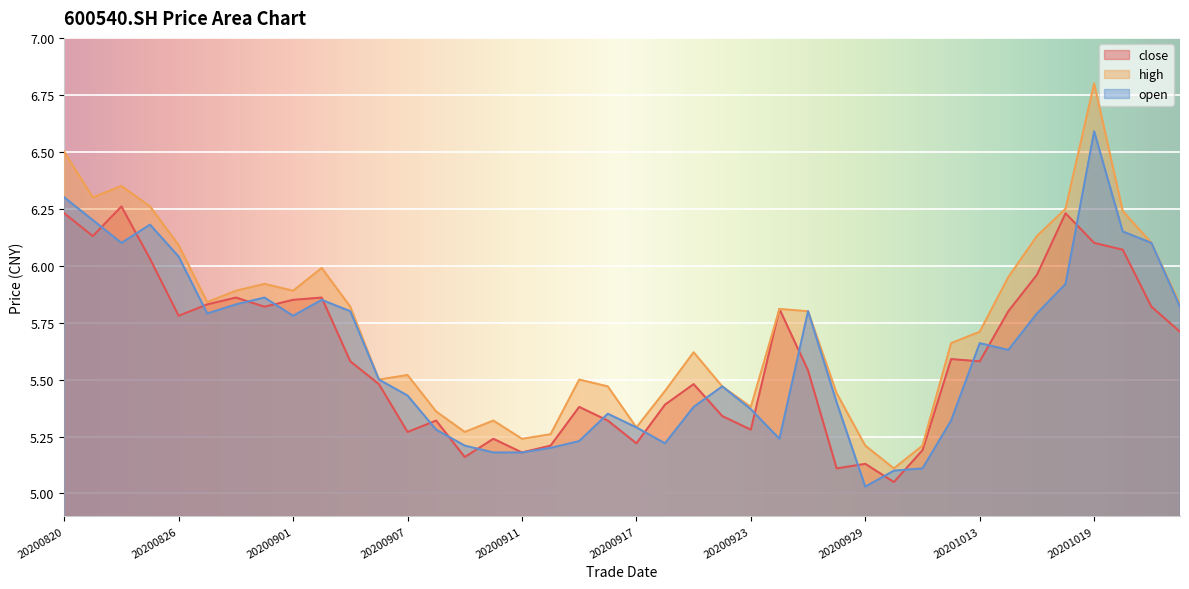

What is the greatest value displayed?

6.8